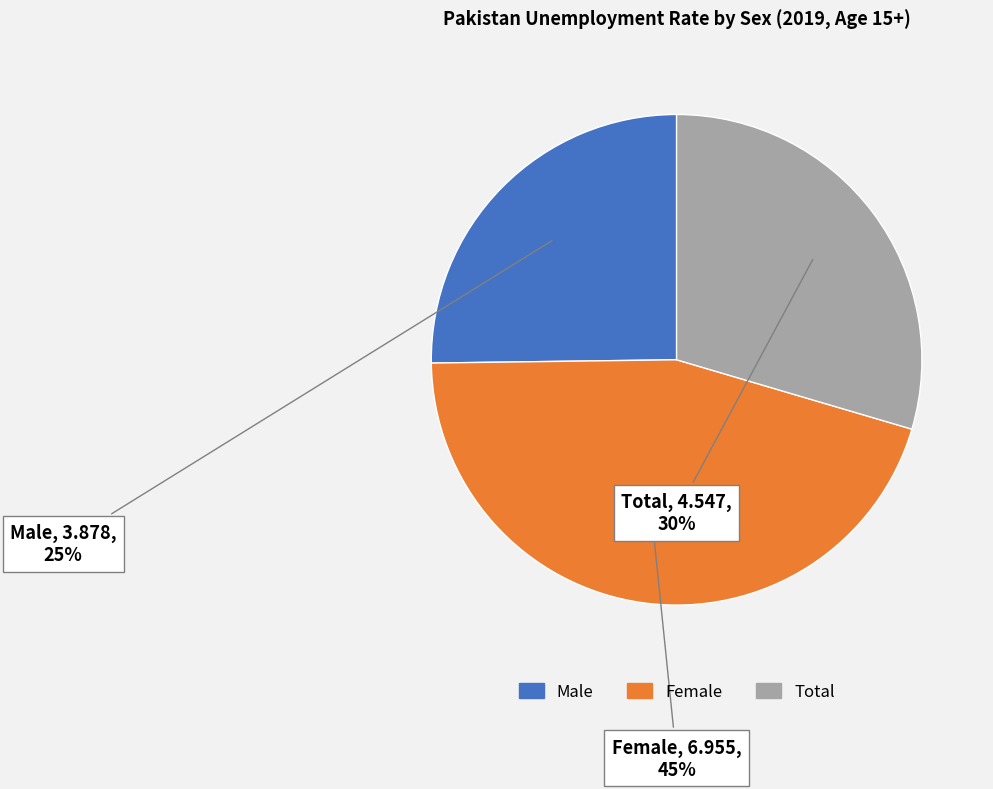

What percentage is the Total slice, to the nearest percent?

30%